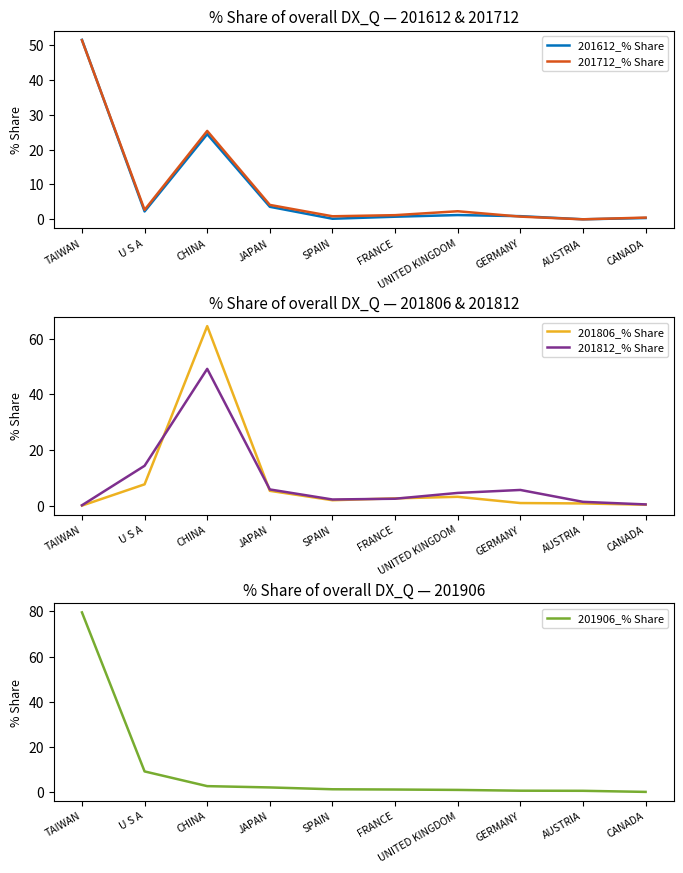

Read the 201612_% Share value at JAPAN.

3.6